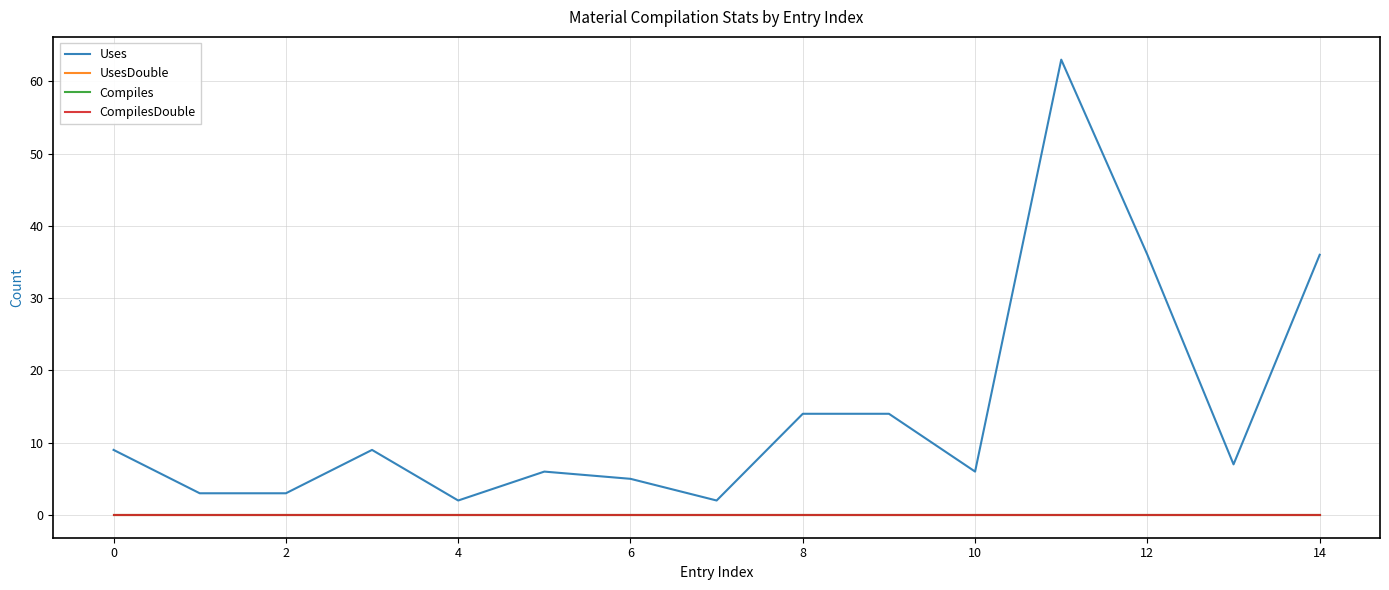

Reading left to right, transcribe all the data shown in this chart.

Uses: 9	3	3	9	2	6	5	2	14	14	6	63	36	7	36
UsesDouble: 0	0	0	0	0	0	0	0	0	0	0	0	0	0	0
Compiles: 0	0	0	0	0	0	0	0	0	0	0	0	0	0	0
CompilesDouble: 0	0	0	0	0	0	0	0	0	0	0	0	0	0	0